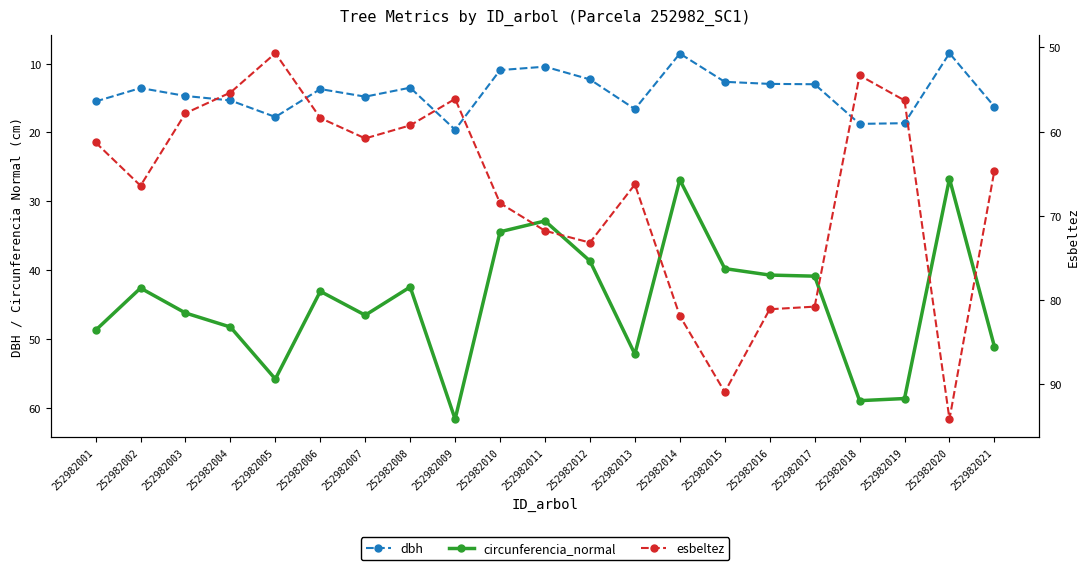

Which series has the largest total across all categories?

esbeltez